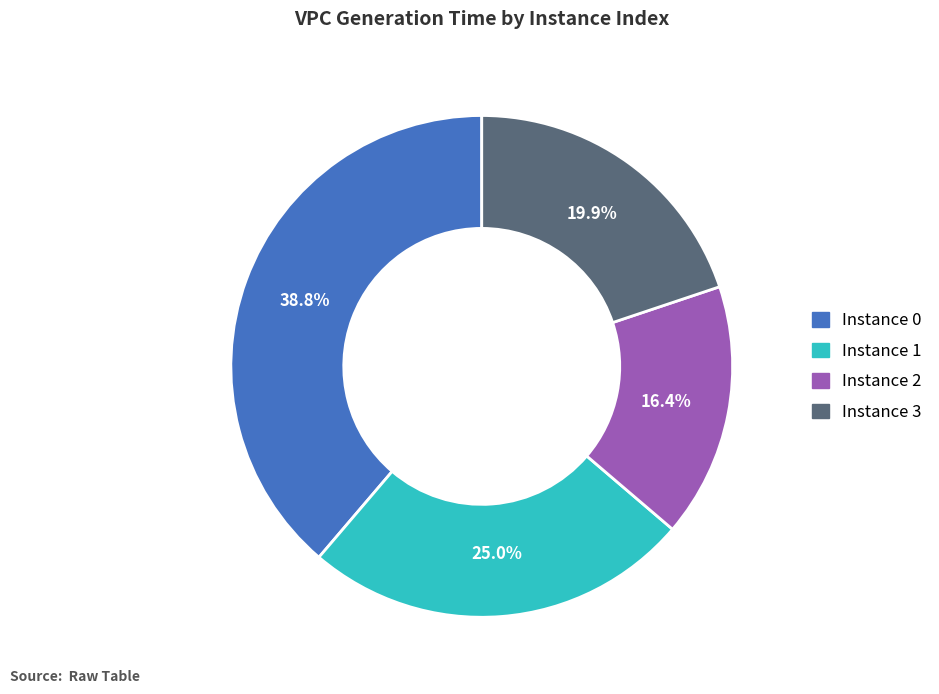

How many segments does this pie chart have?

4